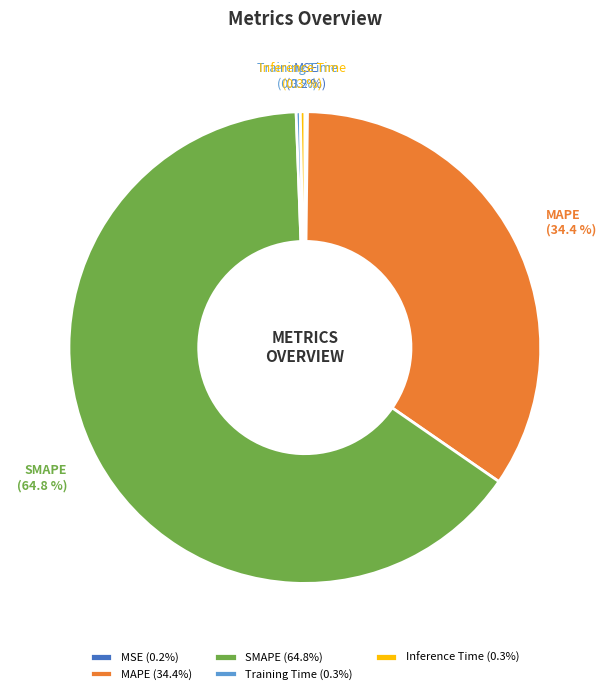

What is the majority slice?

SMAPE